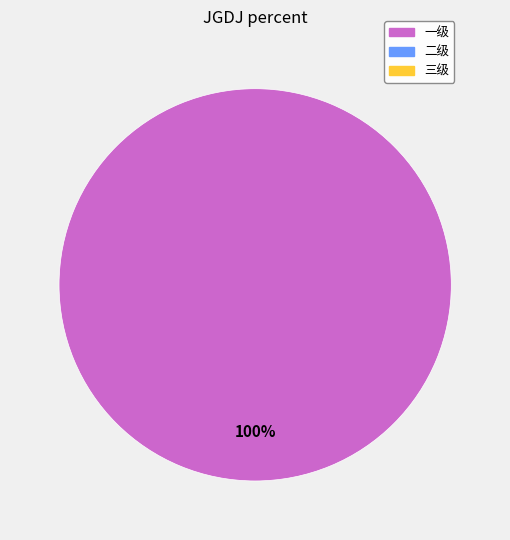

How many slices are in this pie chart?

1